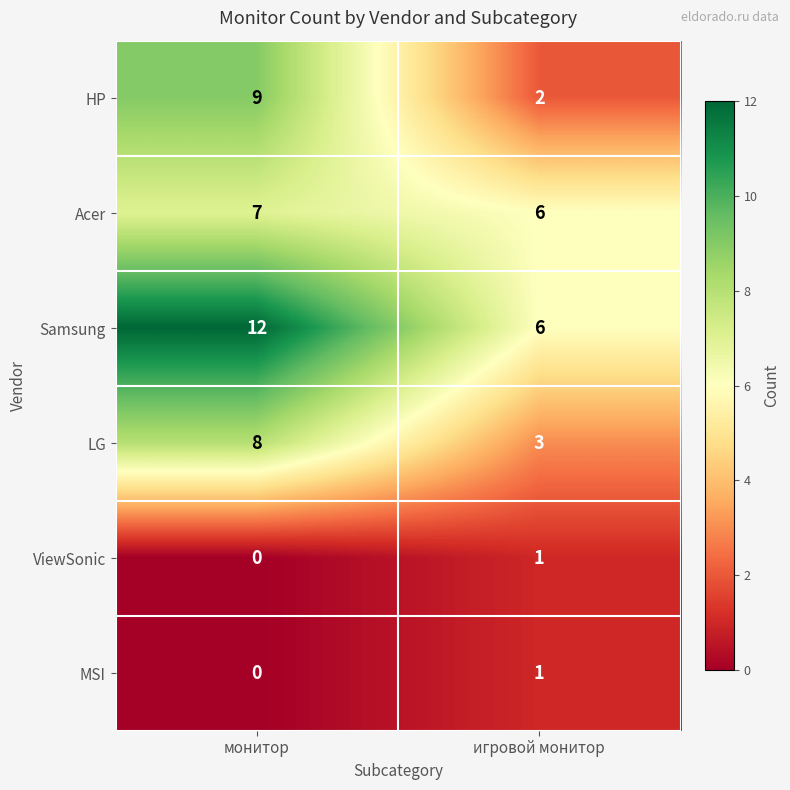

What is the sum of the LG values at игровой монитор and монитор?

11